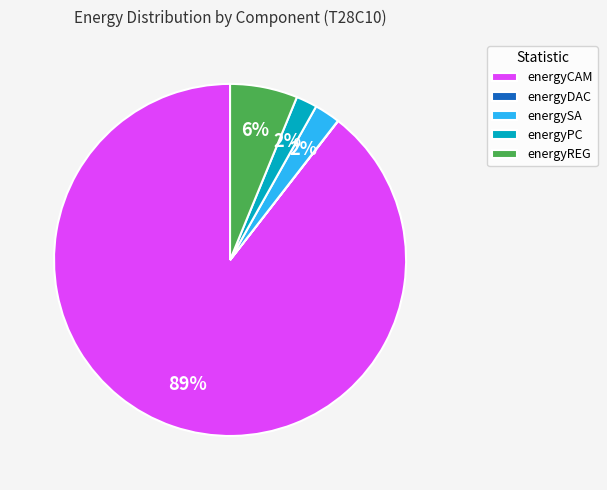

The energySA slice represents 2% of the pie. True or false?

True